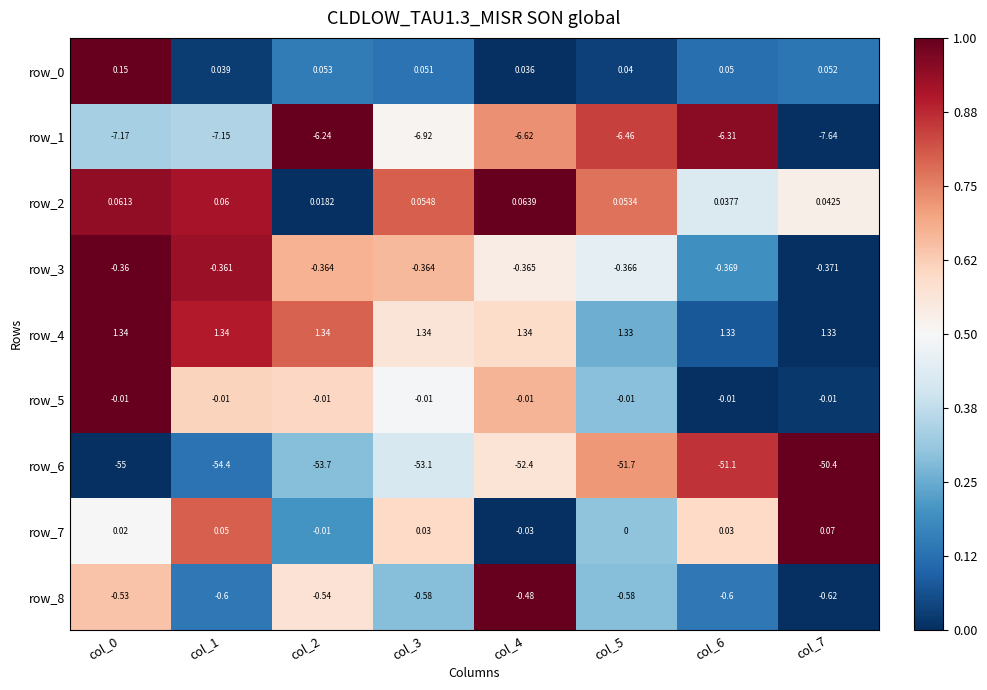

Is the value of row_4 at col_0 greater than the value of row_2 at col_6?

Yes